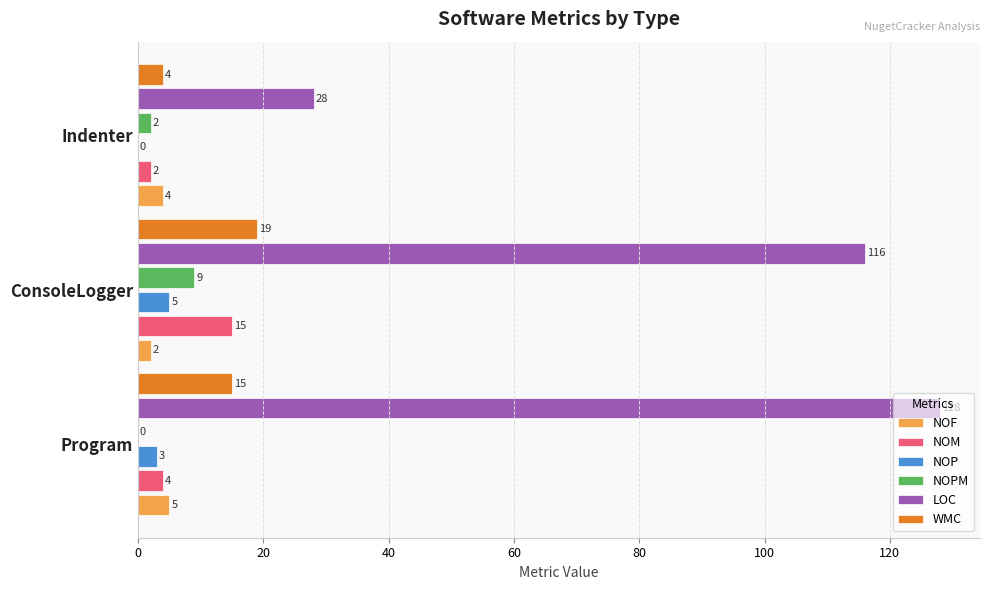

Between Program and Indenter, which series saw the biggest shift?

LOC